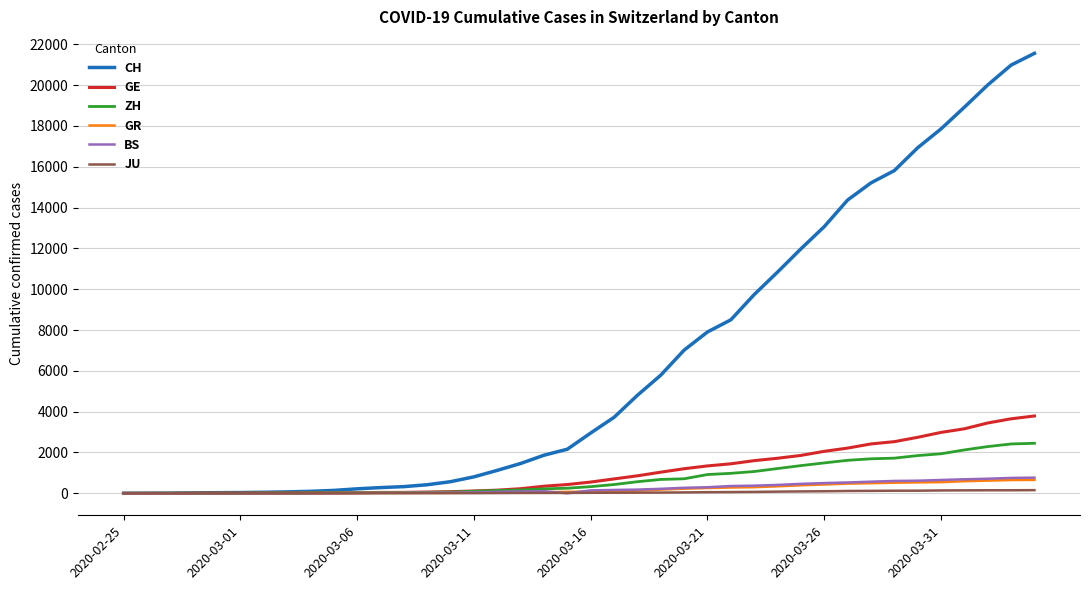

What is the maximum value shown in the chart?

21554